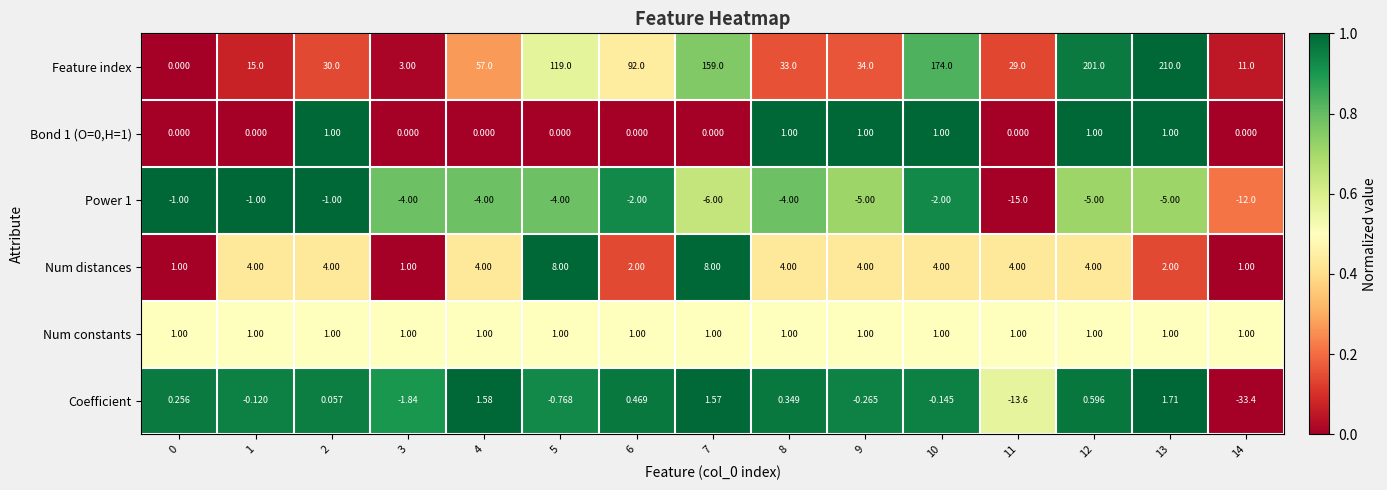

What is the total value across all series at 14?

-32.4